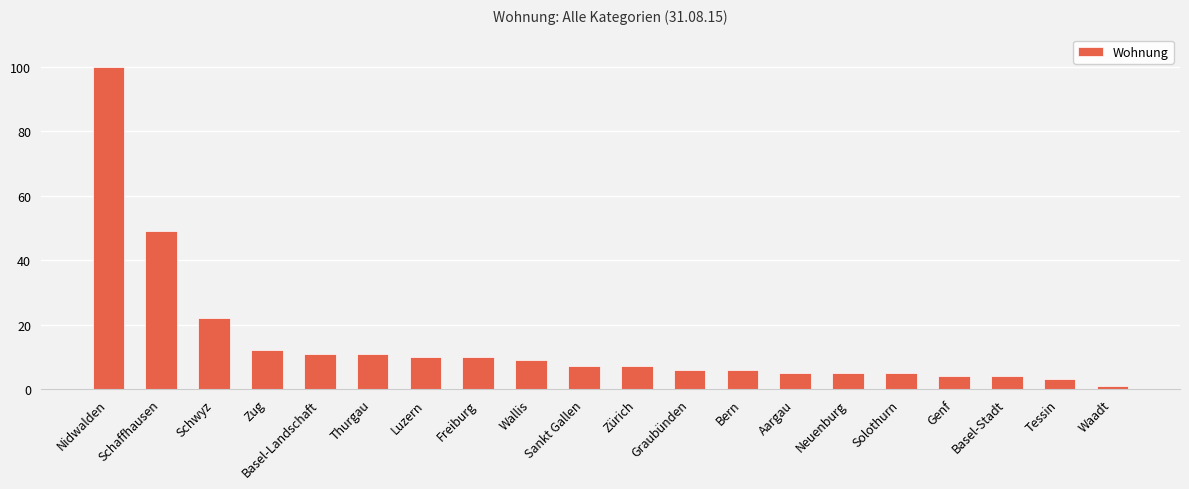

Approximately how many times larger is the value at Thurgau compared to Luzern?

1.1